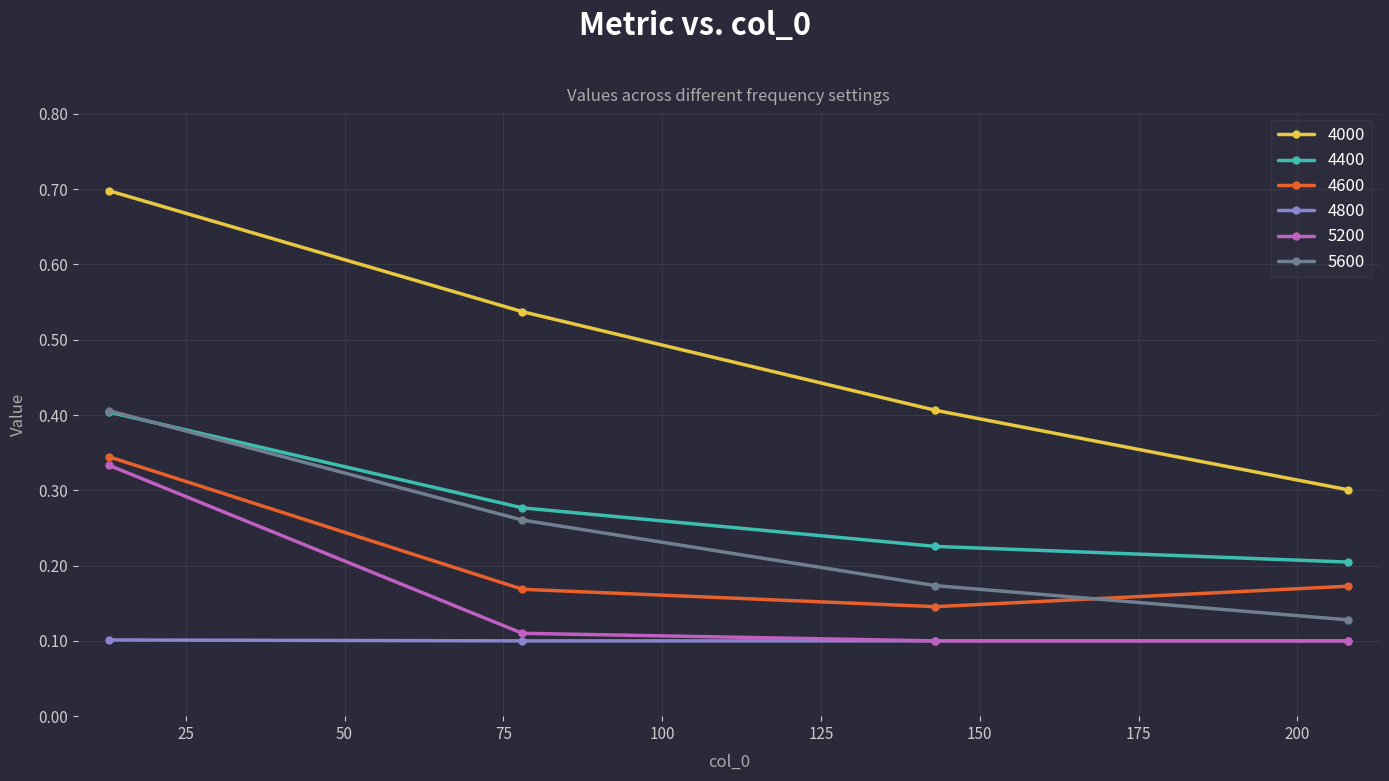

Which series has the largest total across all categories?

4000